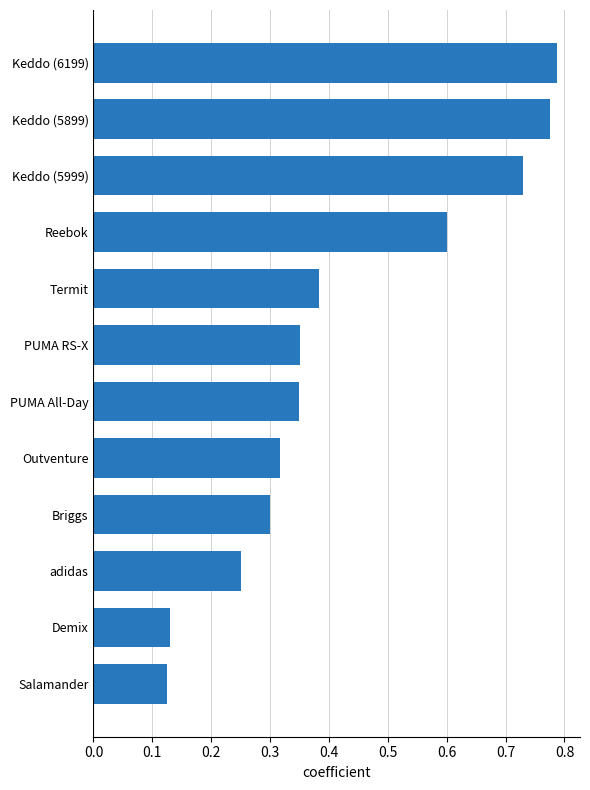

The value at PUMA All-Day is 0.5. True or false?

False